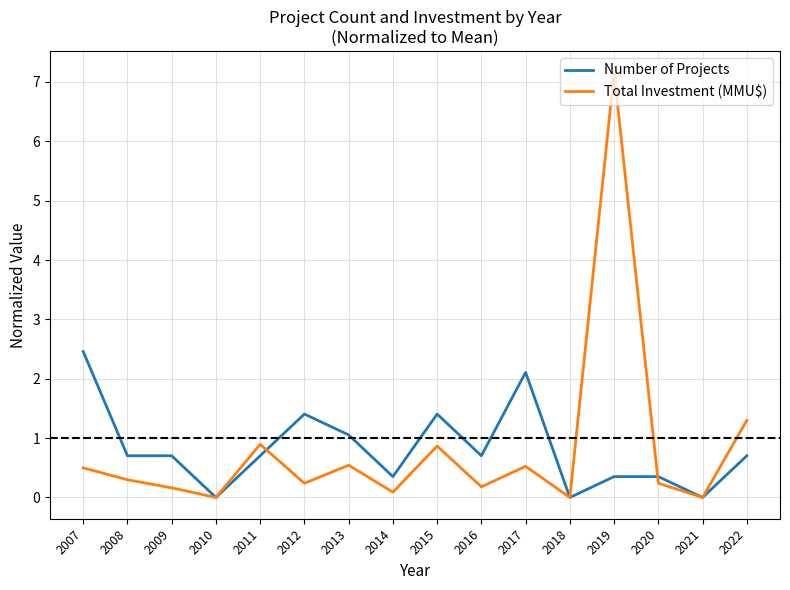

How many lines are shown in the chart?

2